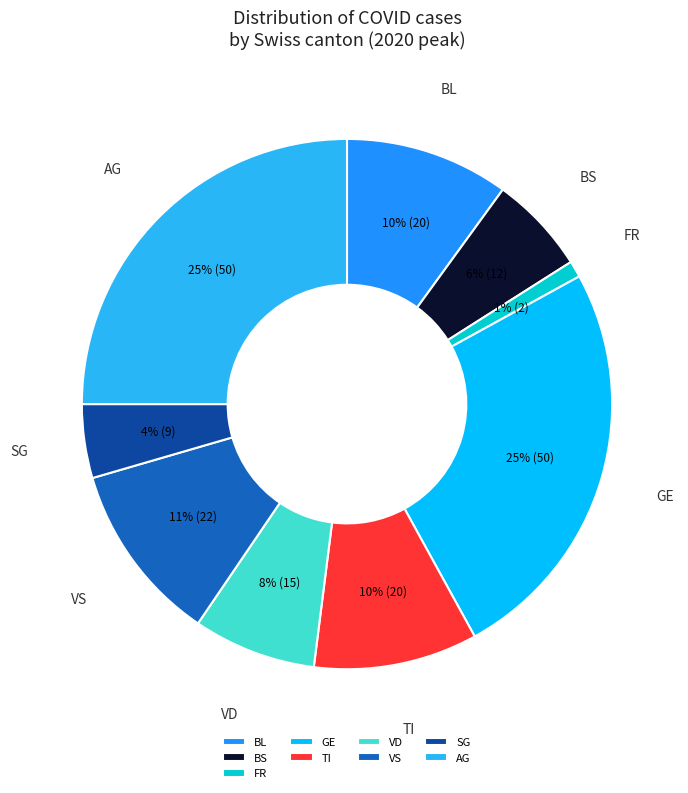

Which slice is the smallest?

FR